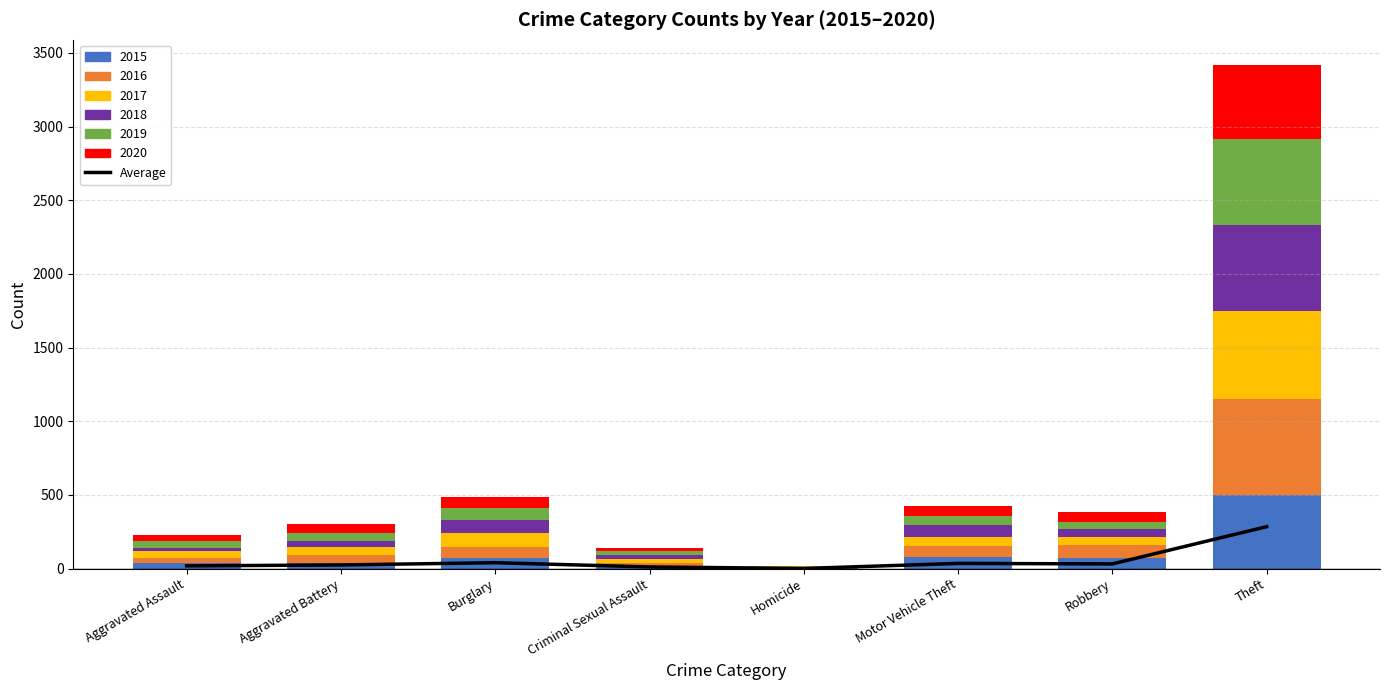

At which label is the value closest to 143?

Burglary